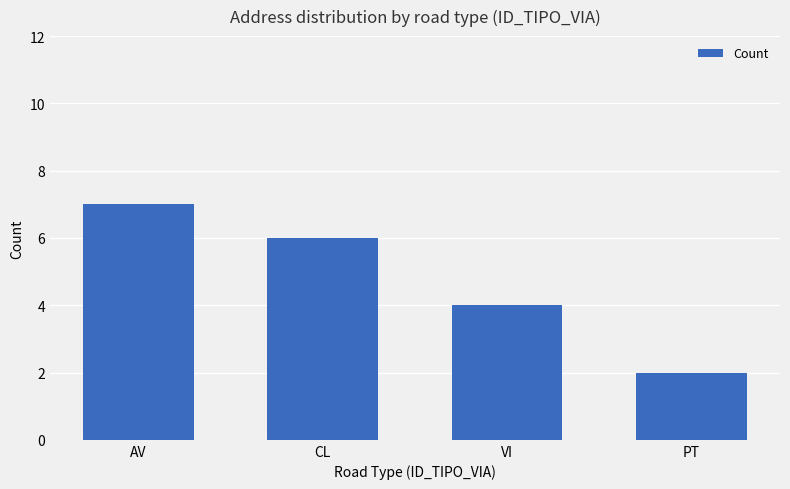

What is the ratio of the value at VI to the value at PT?

2.0